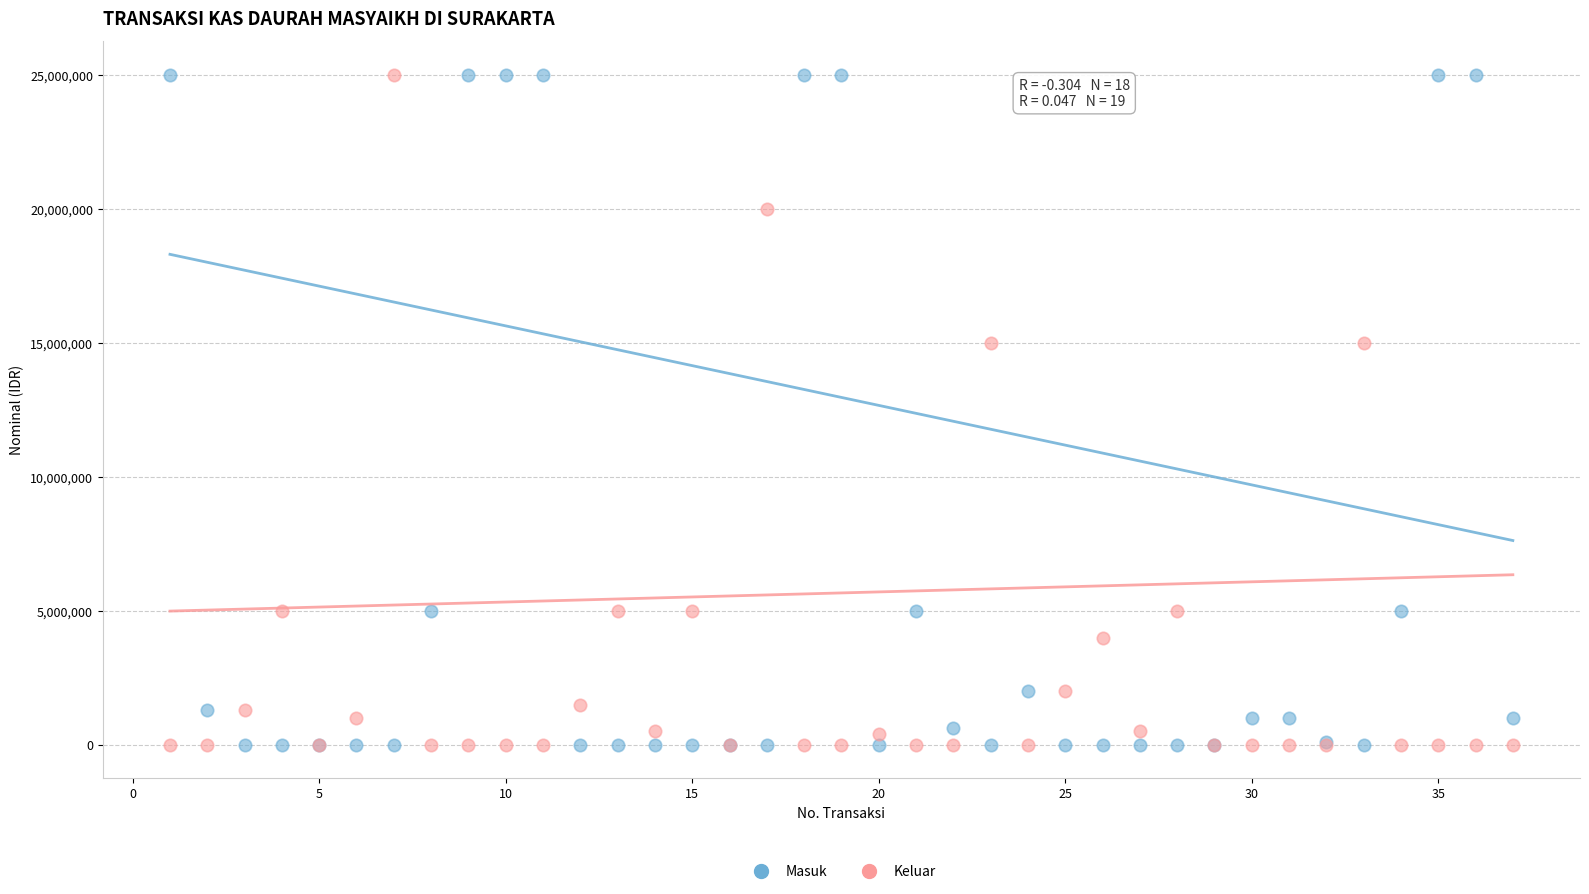

What is the X range (max minus min) for the scatter plot?

36